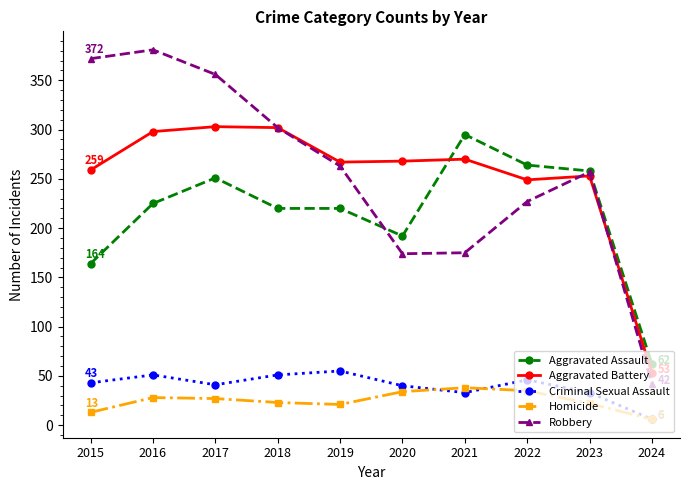

Does the chart have visible grid lines?

No